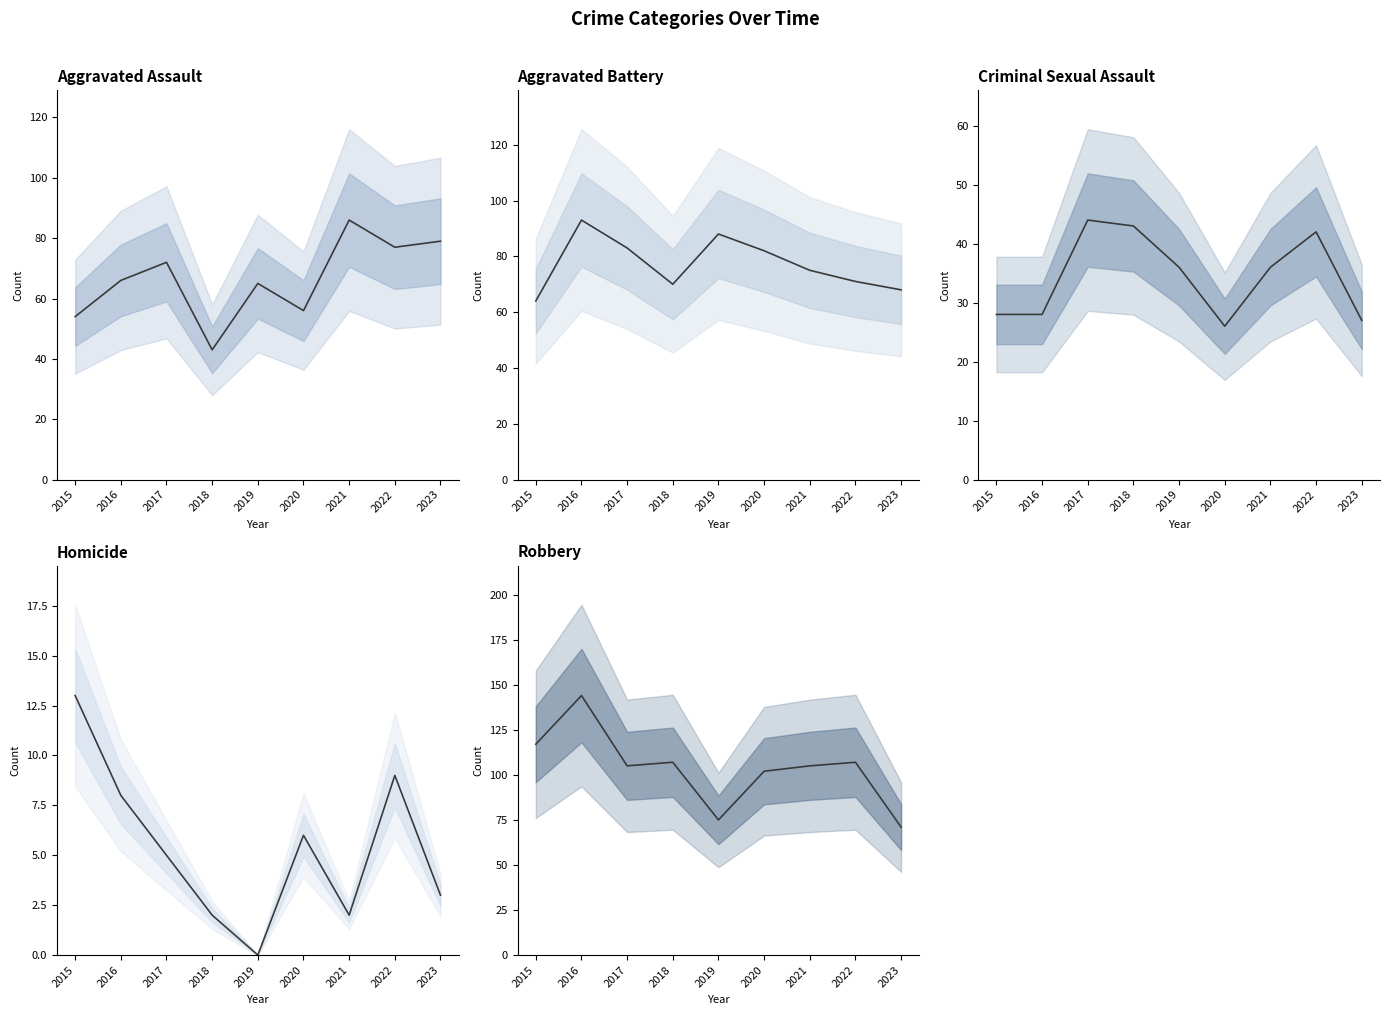

How many times do Robbery and Aggravated Assault cross each other?

1